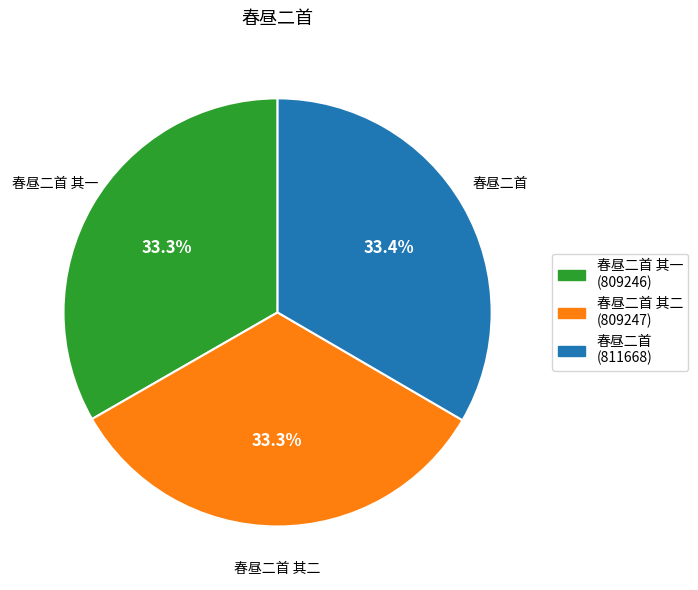

Is there any slice that represents more than half of the pie?

No